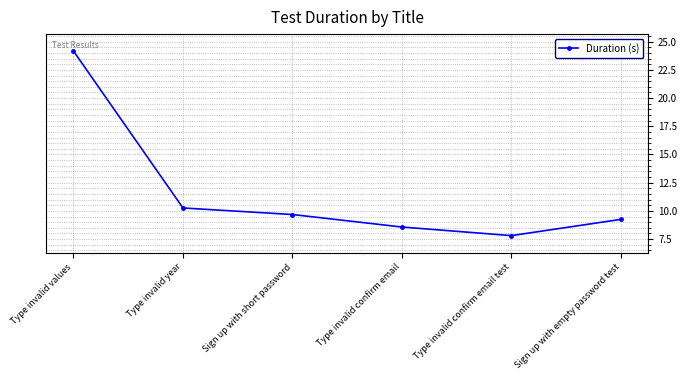

How many points are lower than both their immediate neighbors (excluding endpoints)?

1